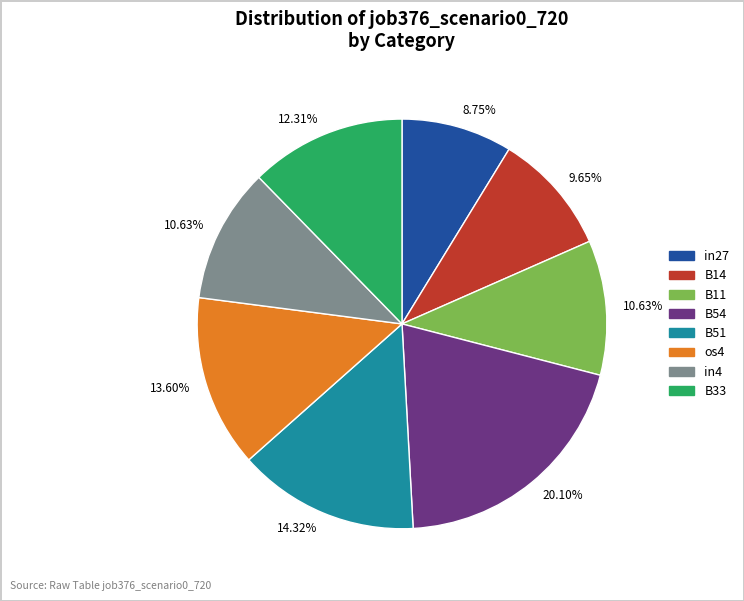

Is there a majority slice in this chart?

No